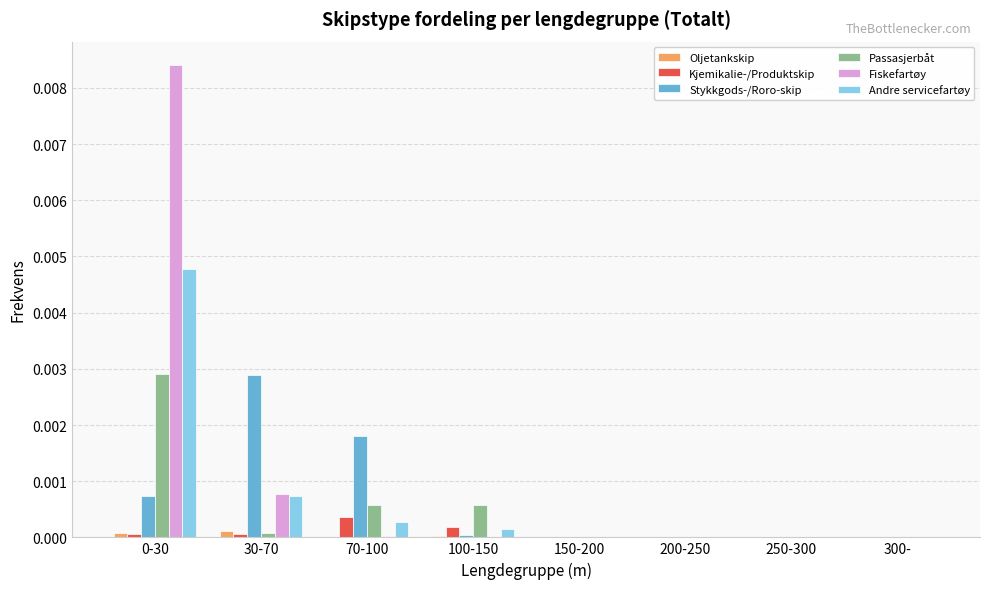

True or false: Andre servicefartøy has a value of 0.0 at 100-150.

True